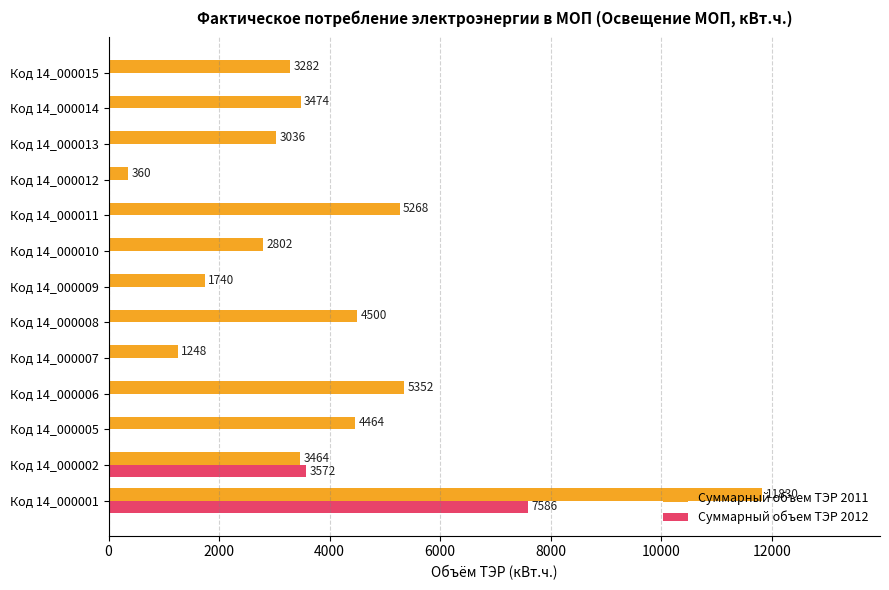

Count the number of categories in the chart.

13